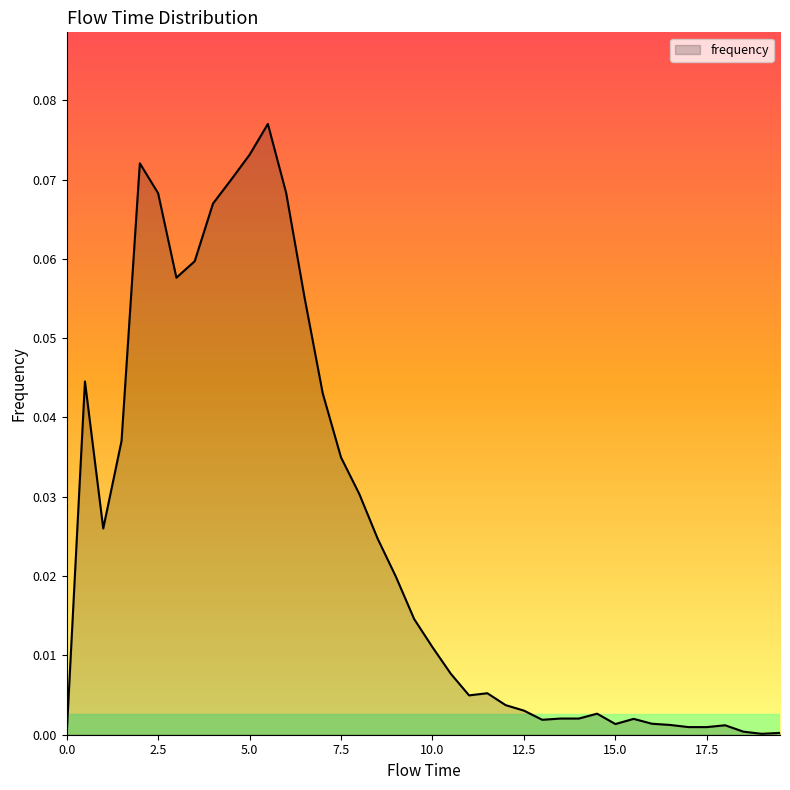

Is this an area chart (filled region under the line)?

Yes